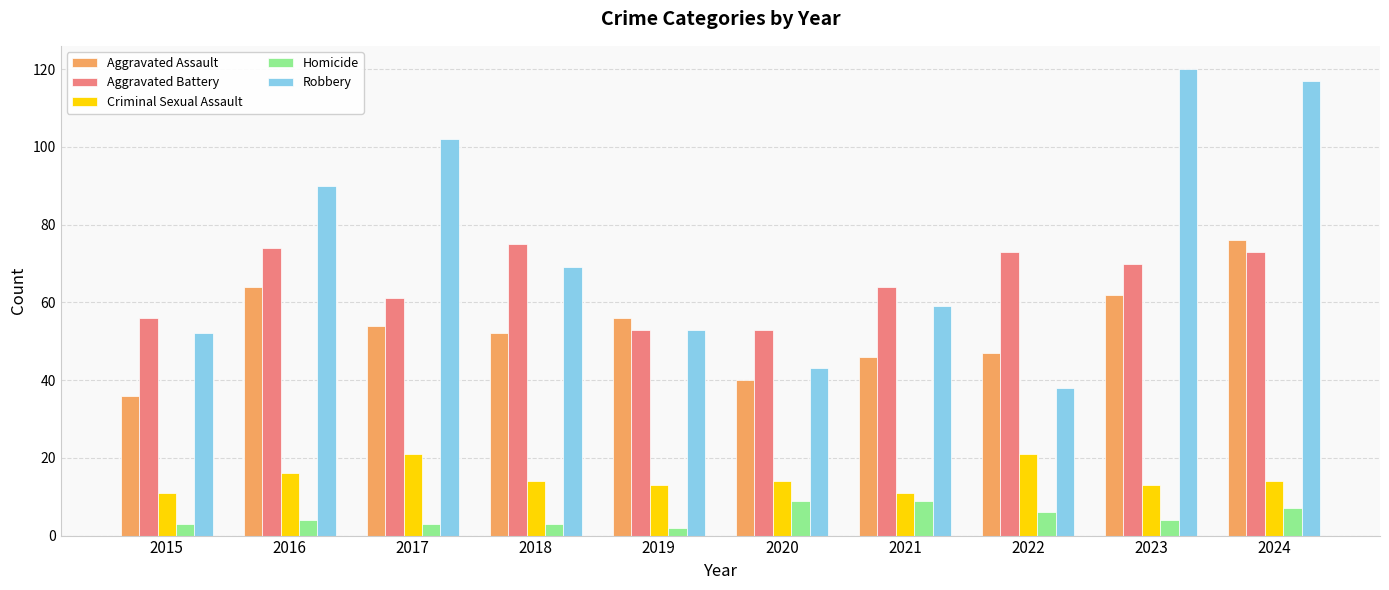

Is the value of Robbery at 2023 greater than the value of Criminal Sexual Assault at 2020?

Yes